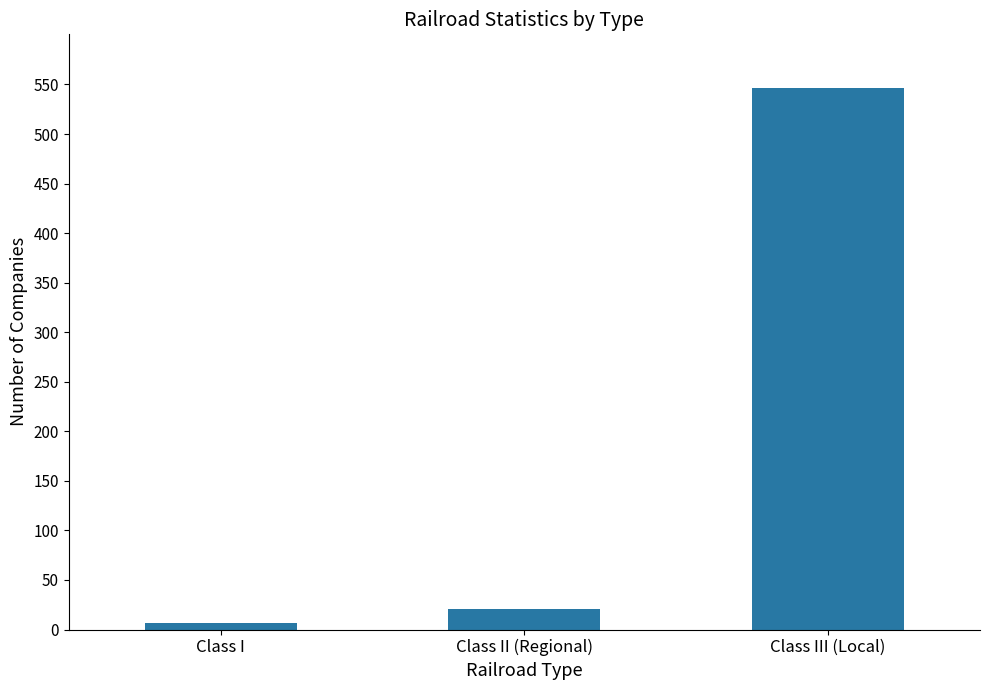

What is the maximum value shown in the chart?

546